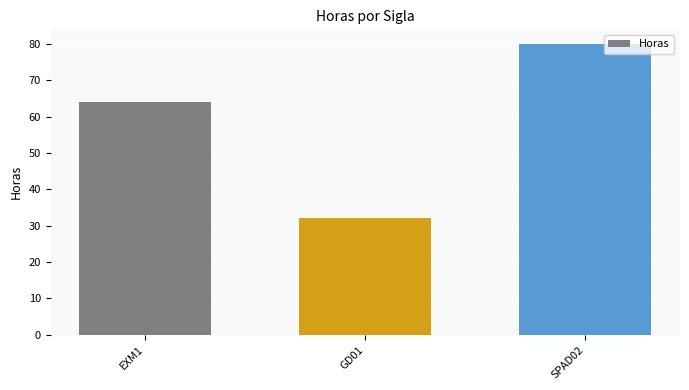

What position from the left is EXM1?

1